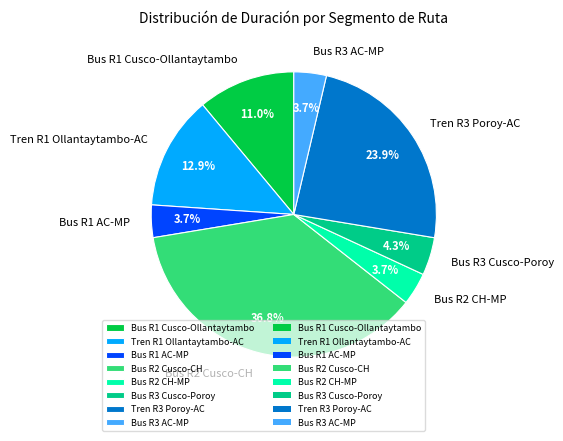

Which has a higher value, Bus R1 Cusco-Ollantaytambo or Bus R3 Cusco-Poroy?

Bus R1 Cusco-Ollantaytambo